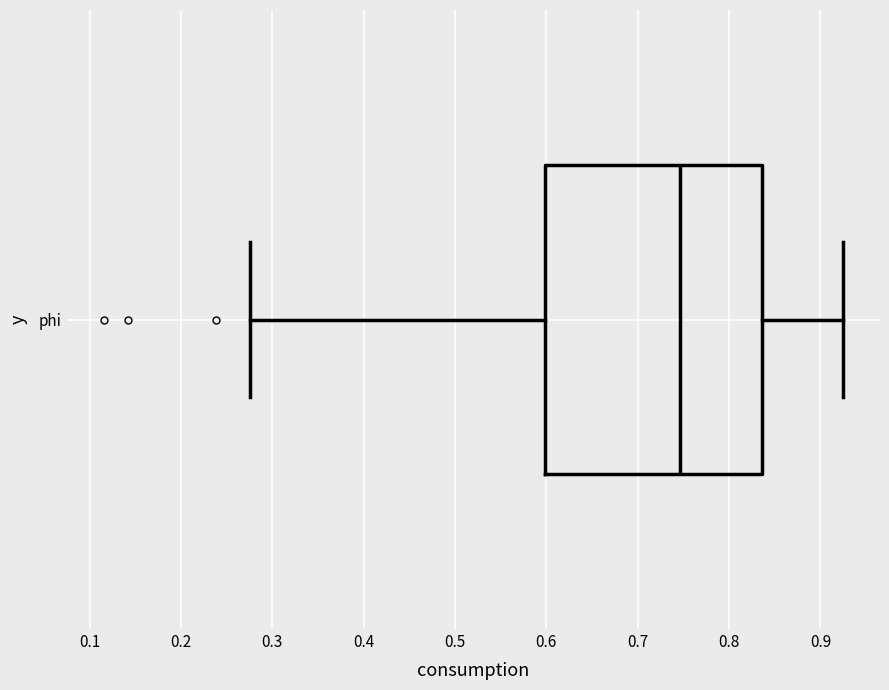

Read this box plot against the x-axis: the position of the median line, the range covered by the box, and the ends of both whiskers. The values are not printed on the chart, so give them approximately, as read against the axis.

median 0.75, box 0.60 to 0.84, whiskers 0.28 to 0.92